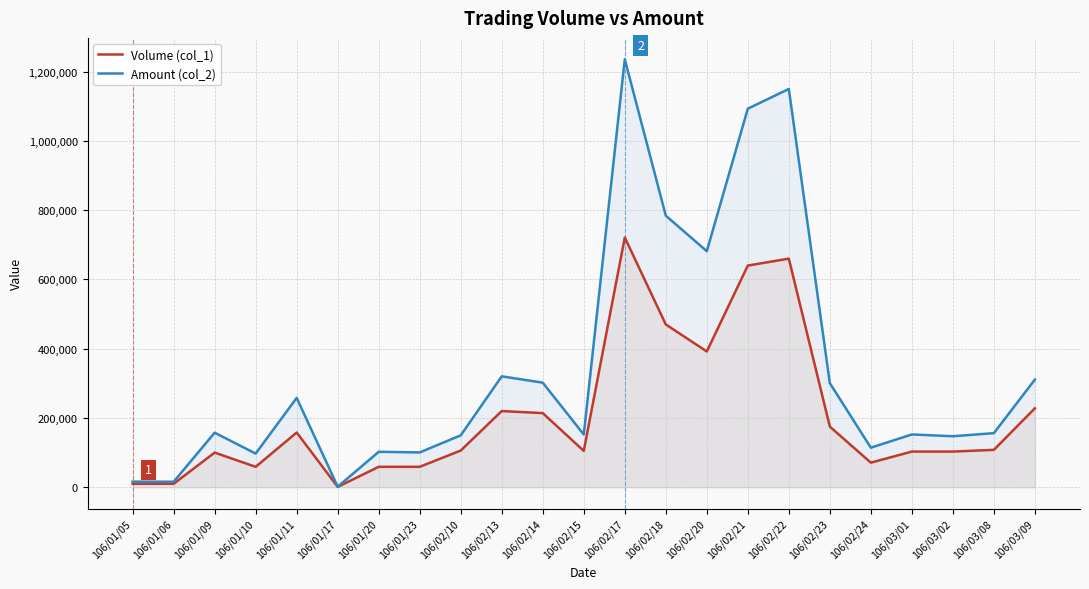

What is the label of the 17th point from the left?

106/02/22